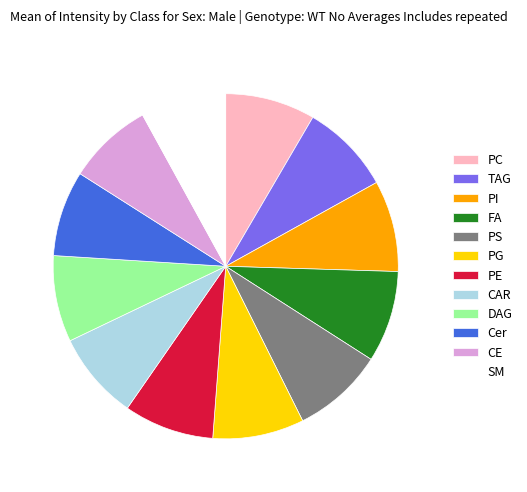

What is the ratio of the value at PI to the value at CAR?

1.0